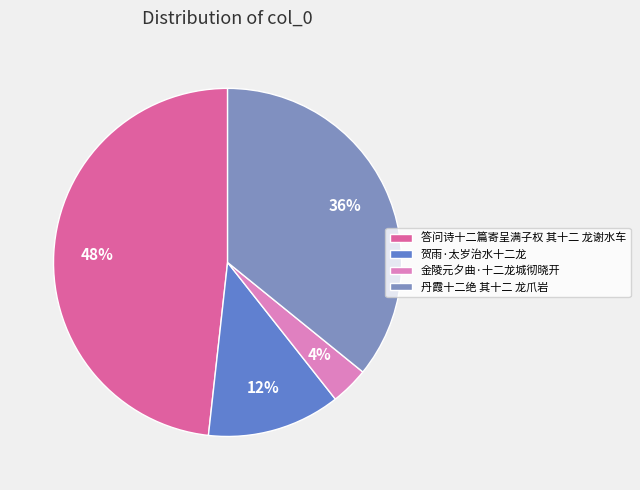

True or false: 金陵元夕曲·十二龙城彻晓开 accounts for 4% of the total.

True